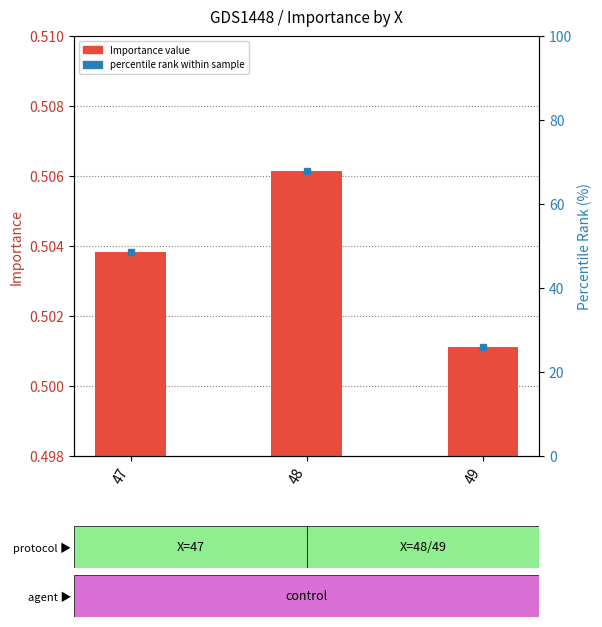

Reading left to right, extract all data points from this chart.

47=0.5	48=0.5	49=0.5